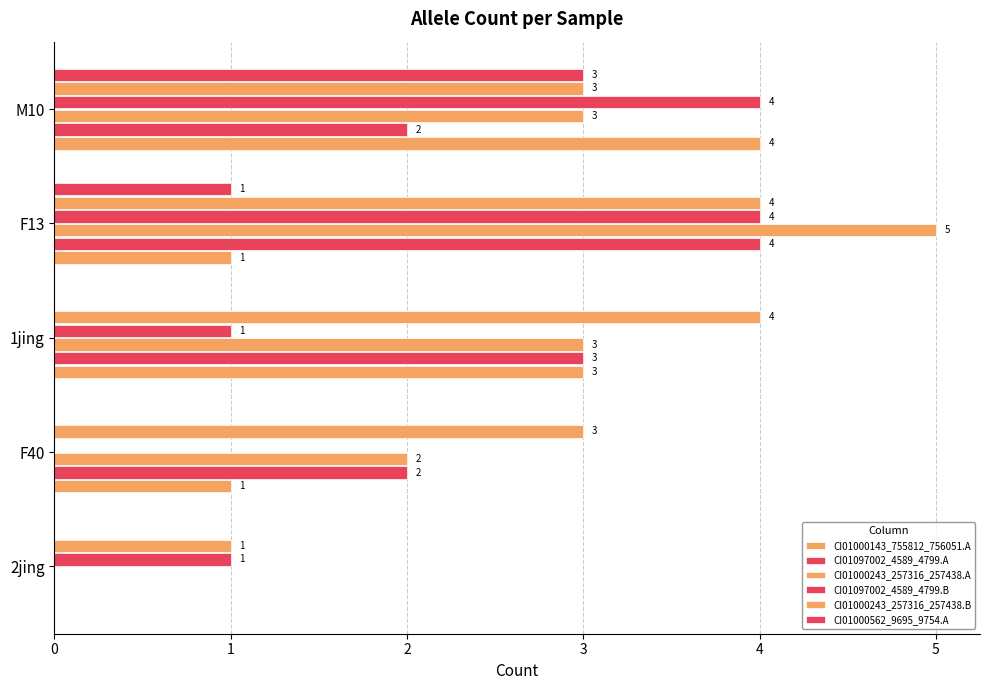

What is the difference between the maximum and second lowest values in the CI01000143_755812_756051.A series?

3